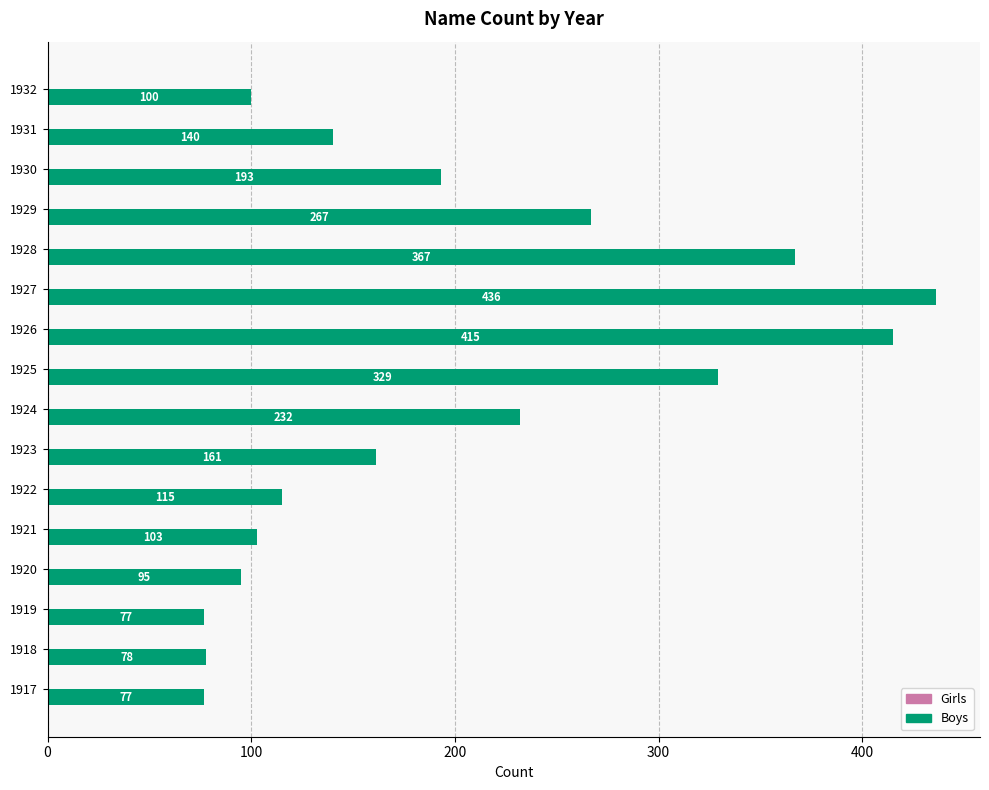

What is the smallest value displayed?

77